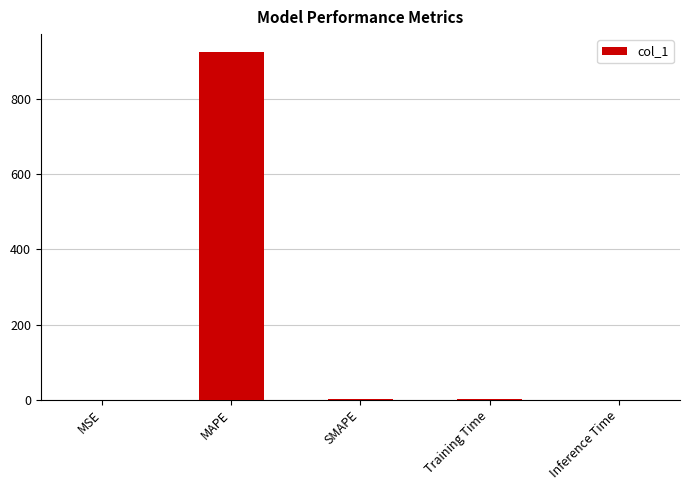

Between Training Time and MAPE, which is larger?

MAPE